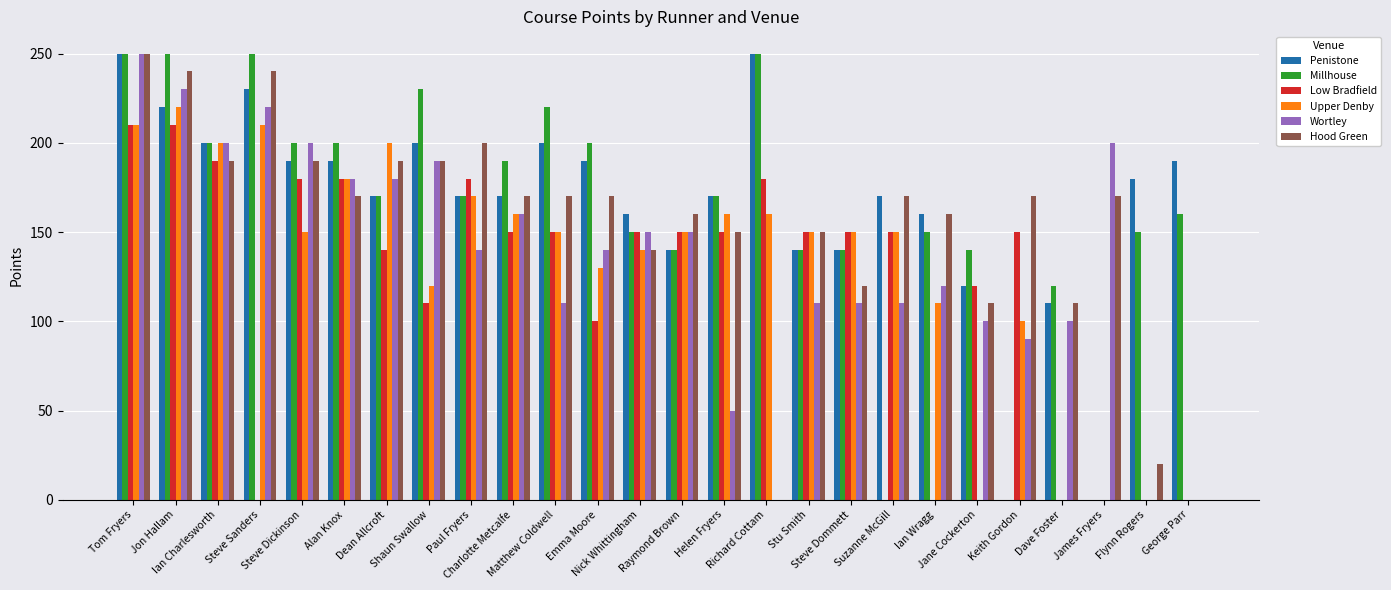

The value of Millhouse at Jane Cockerton is 225. True or false?

False